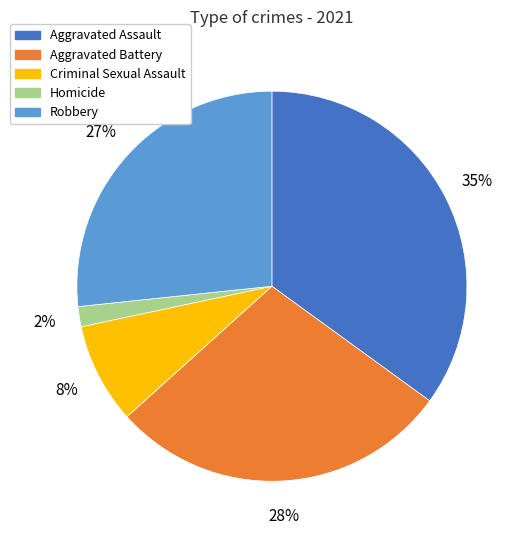

Count the number of slices in the pie.

5